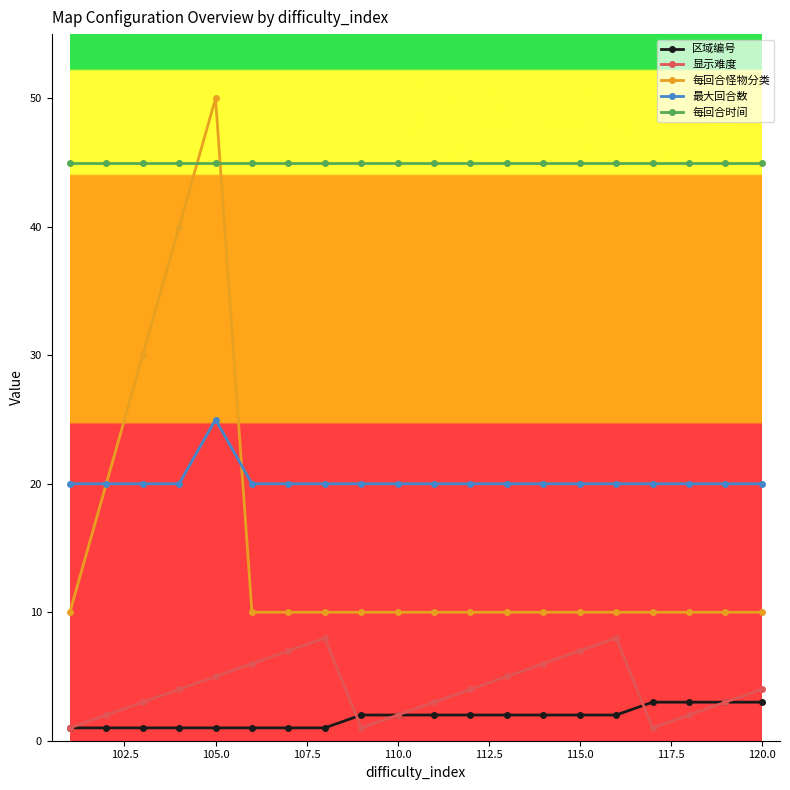

What is the maximum value for 每回合怪物分类?

50